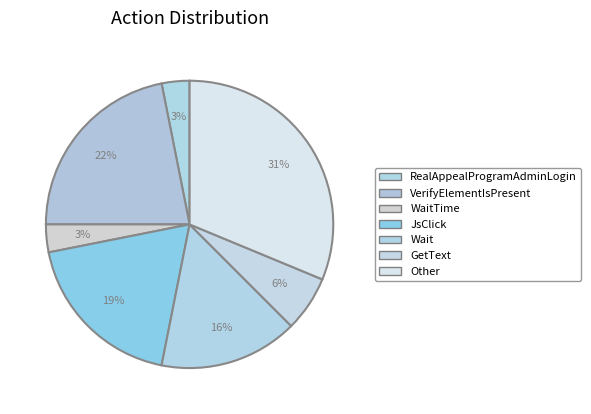

To the nearest percent, what is the combined percentage of JsClick and VerifyElementIsPresent?

41%